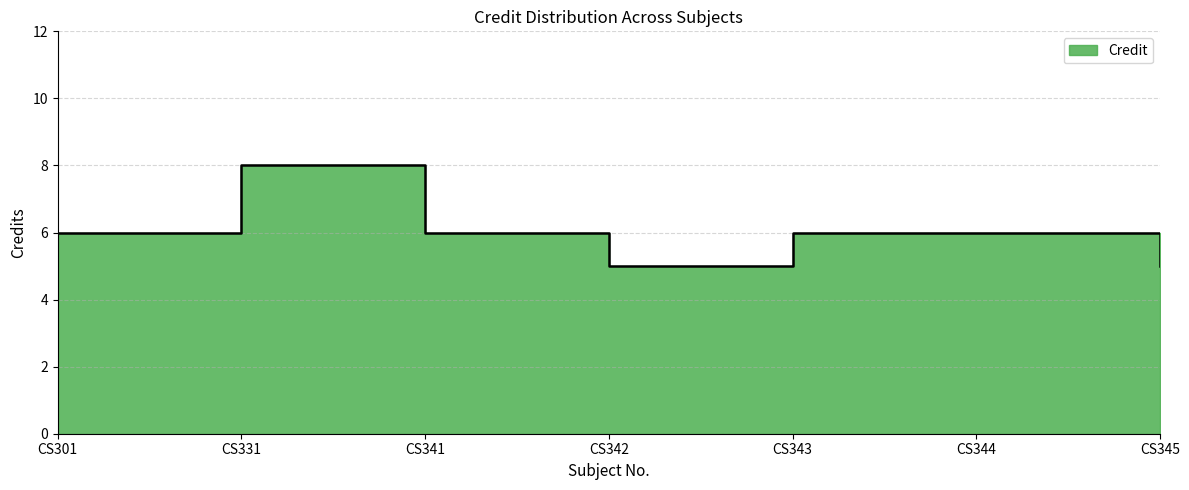

Where is the first local maximum?

CS331